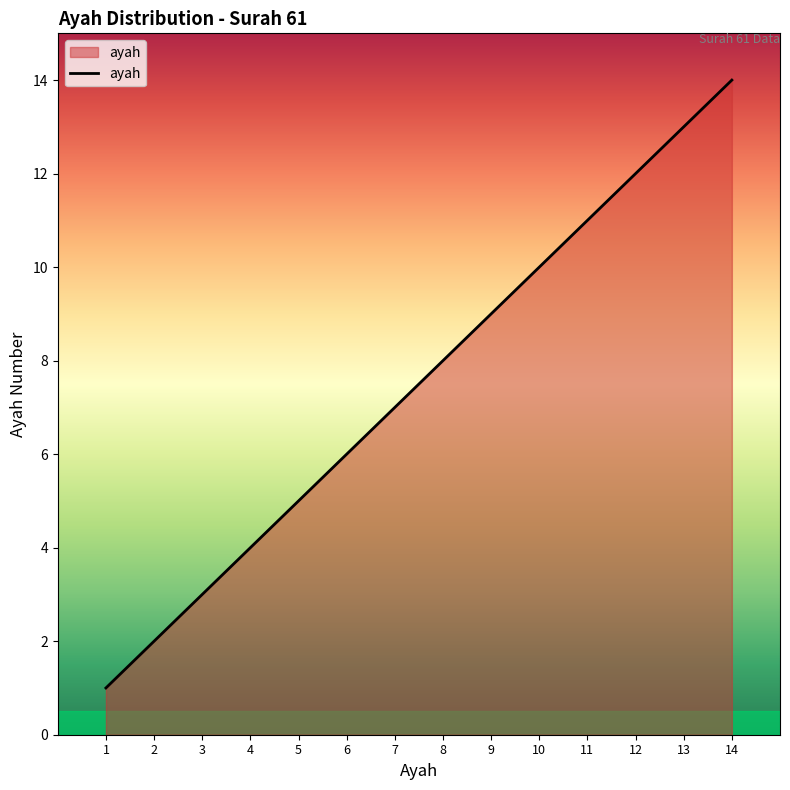

Rank the categories by value from lowest to highest.

1, 2, 3, 4, 5, 6, 7, 8, 9, 10, 11, 12, 13, 14